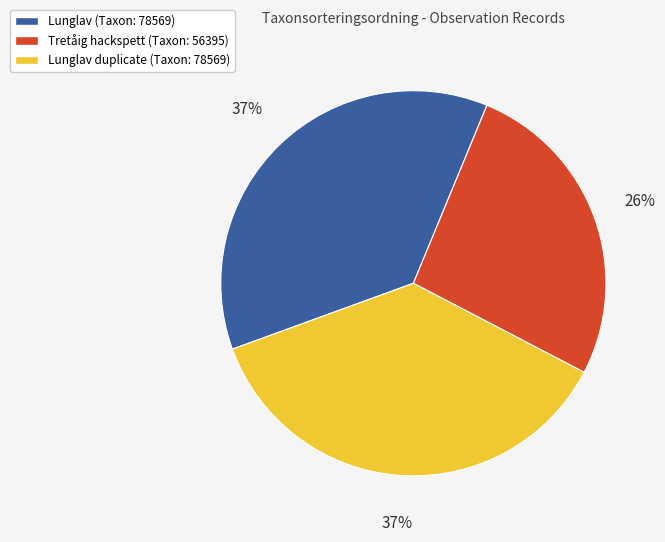

To the nearest percent, what is the average slice percentage?

33%